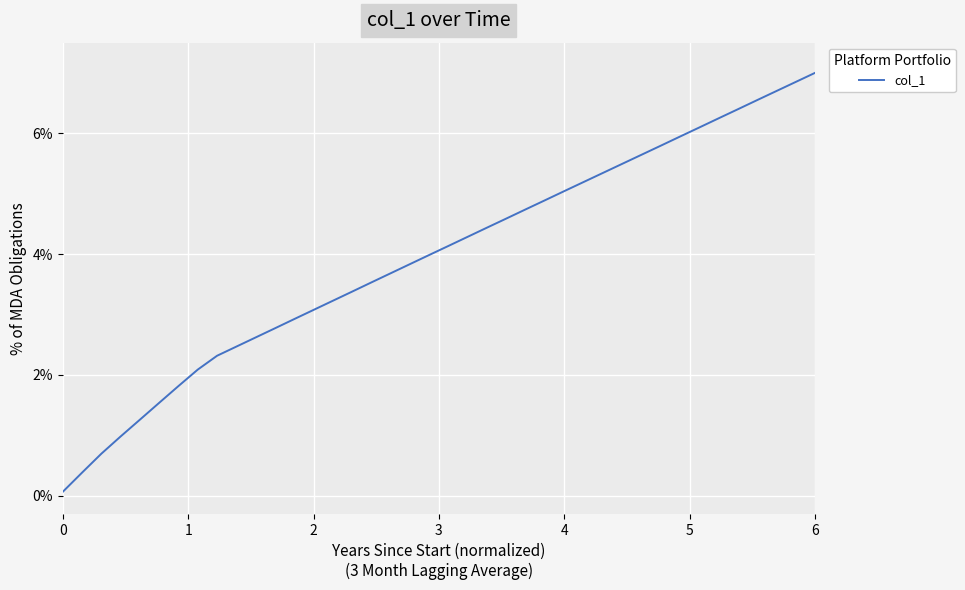

Reading left to right, extract all data points from this chart.

0.1	0.4	0.7	1.0	1.3	1.5	1.8	2.1	2.3	2.5	2.6	2.8	2.9	3.1	3.2	3.4	3.5	3.7	3.8	4.0	4.1	4.3	4.4	4.6	4.7	4.9	5.0	5.2	5.3	5.5	5.6	5.8	5.9	6.1	6.2	6.4	6.5	6.7	6.8	7.0